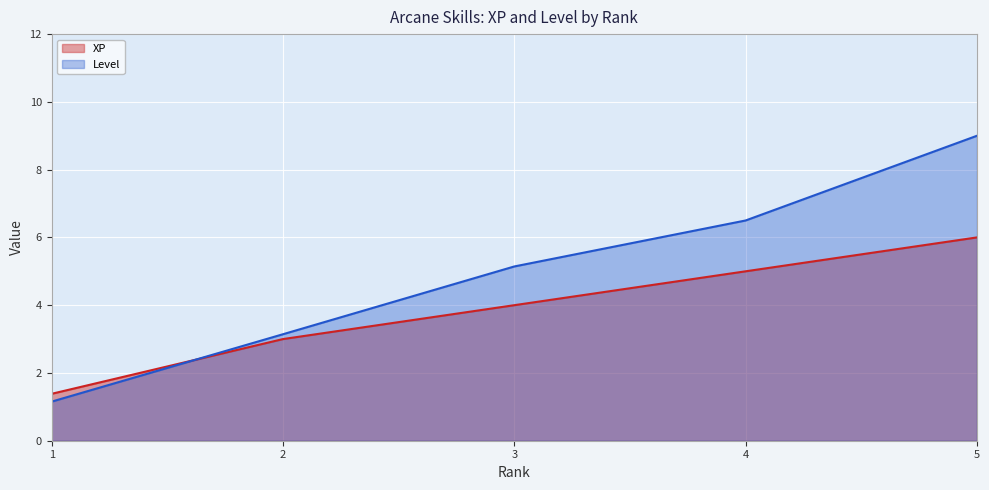

The Level series shows 5.1 at 3. True or false?

True